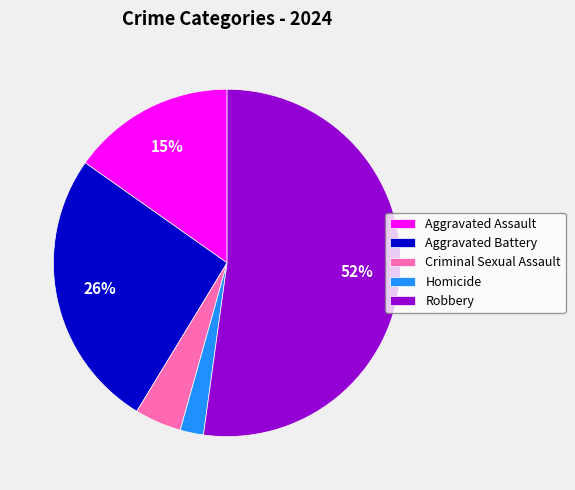

Does Aggravated Battery account for over 50% of the chart?

No